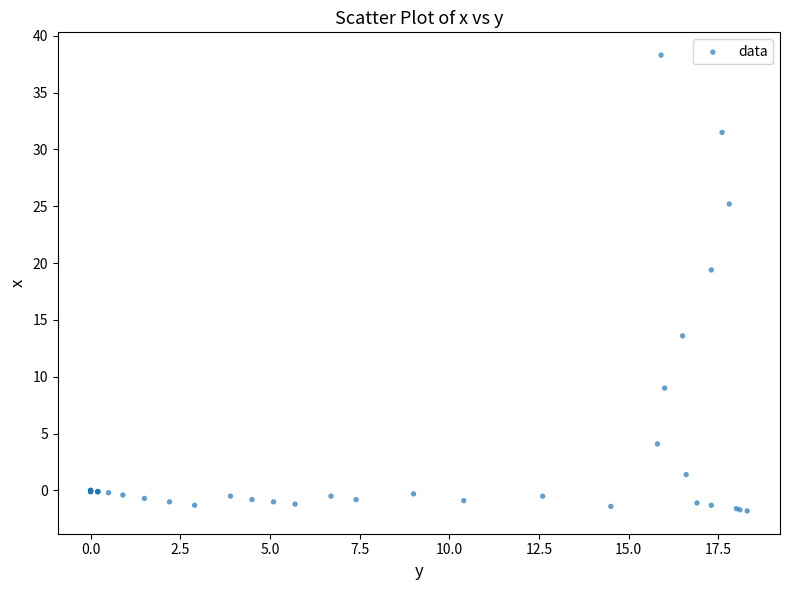

What Y value in the scatter plot is closest to 18?

19.4